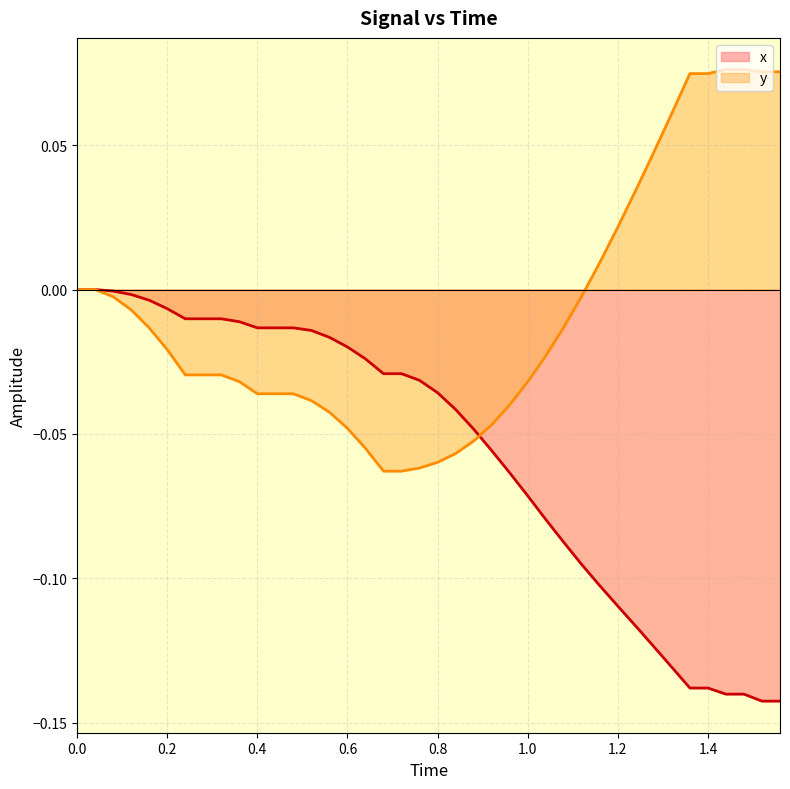

True or false: x has more than 2 interior local peaks.

False